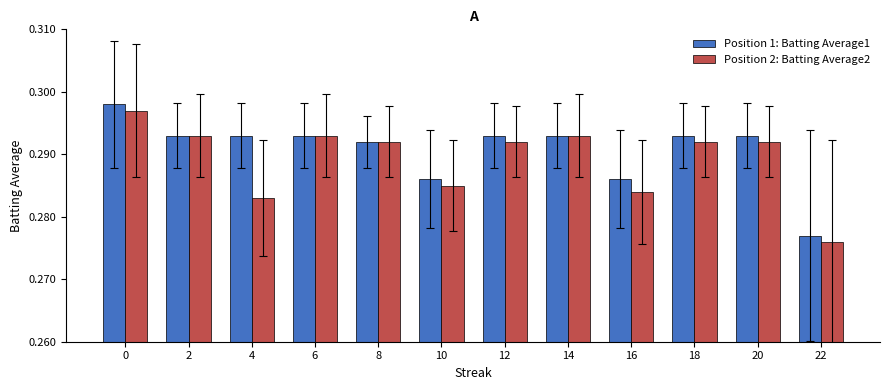

Which label corresponds to the smallest value in the chart?

22